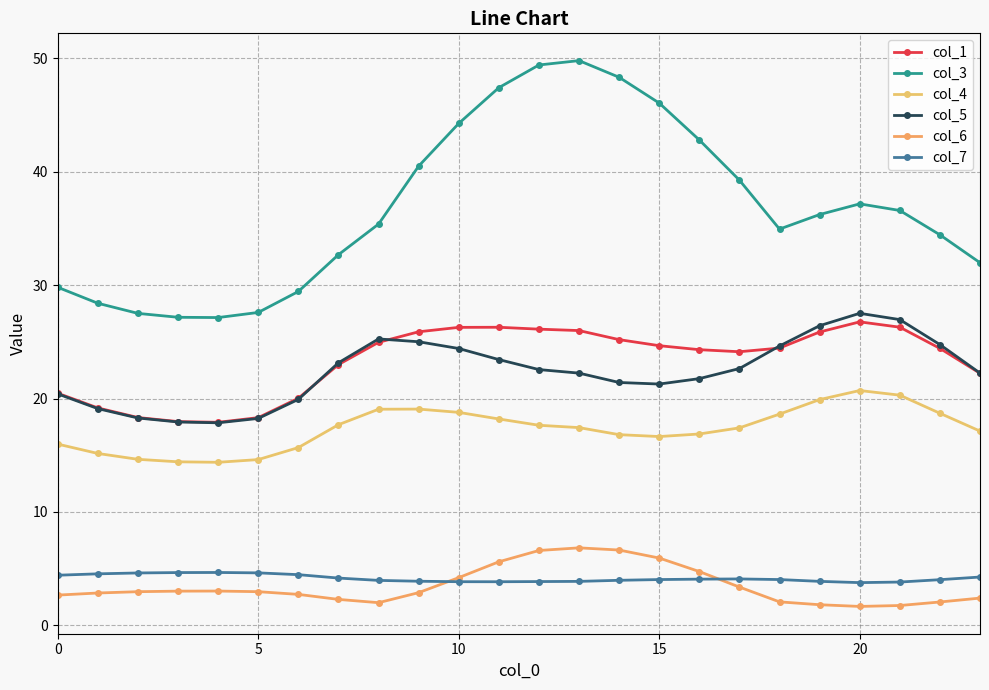

At which label does col_3 reach its peak?

13